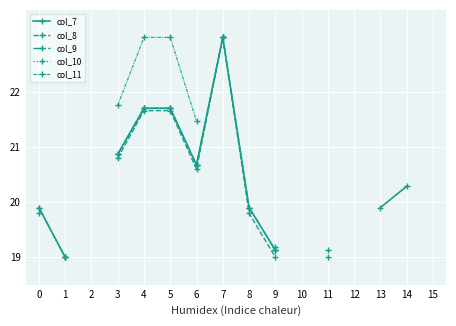

What are all the series names shown in the legend?

col_7, col_8, col_9, col_10, col_11